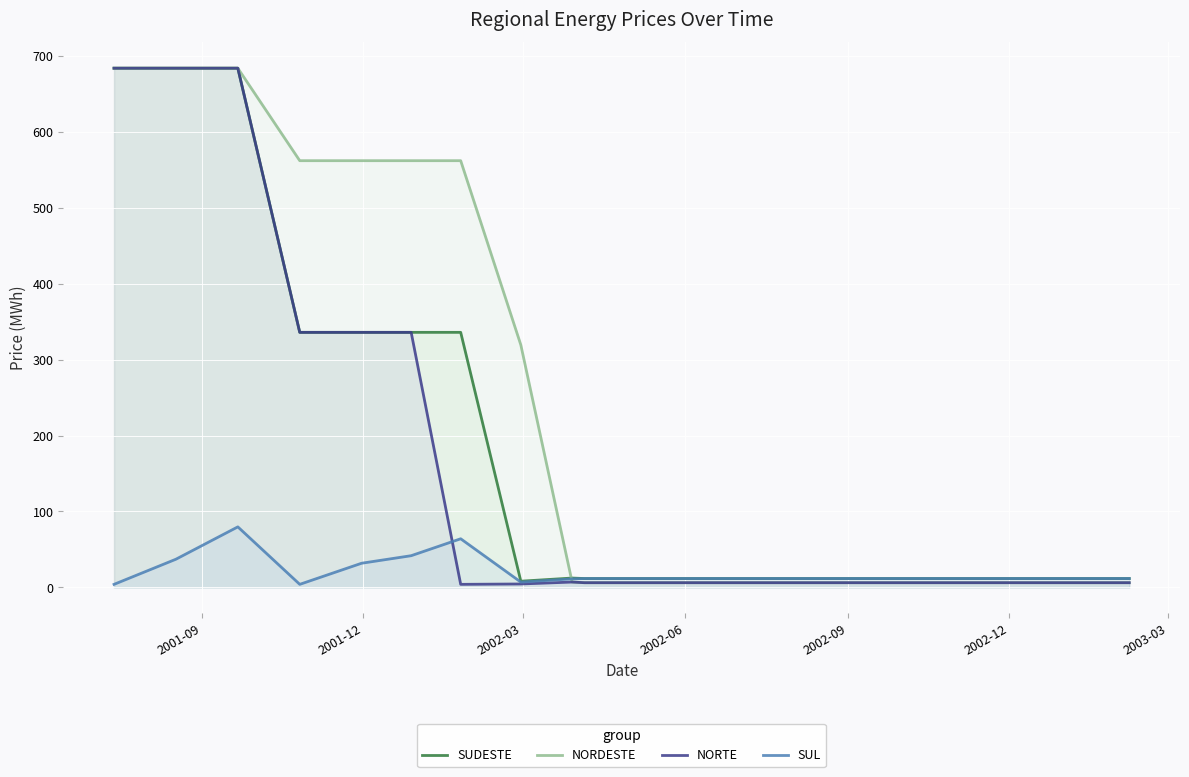

What is the maximum value for NORDESTE?

684.0